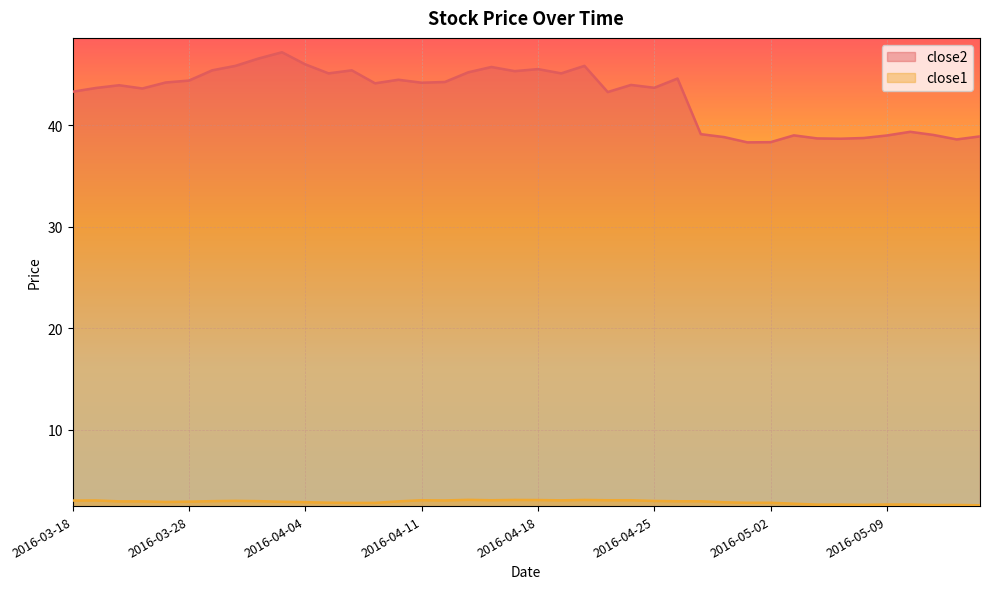

At which label does close2 reach its peak?

2016-04-01